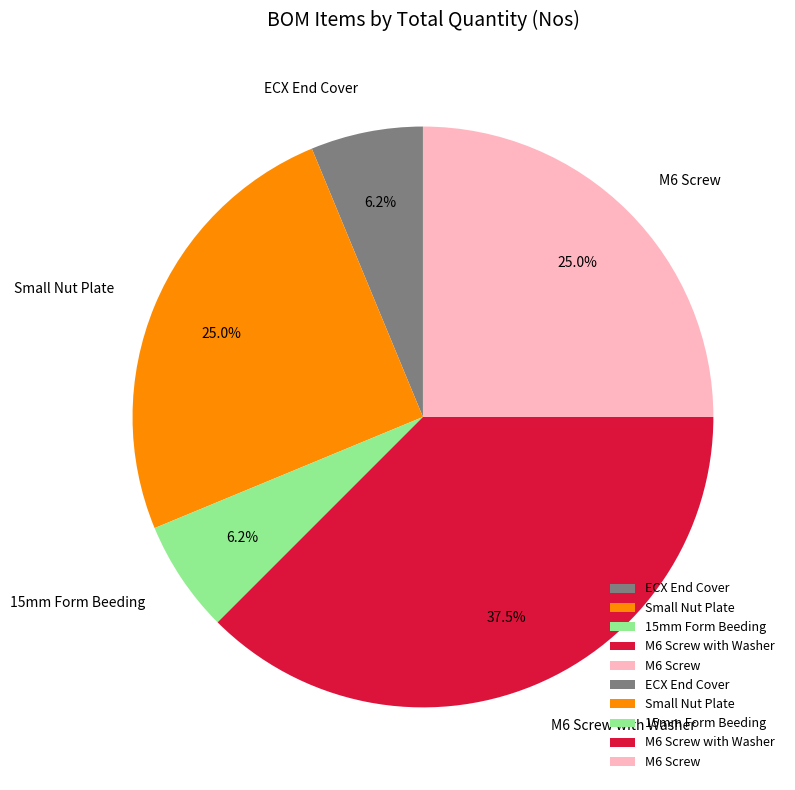

Which slice is the largest?

M6 Screw with Washer